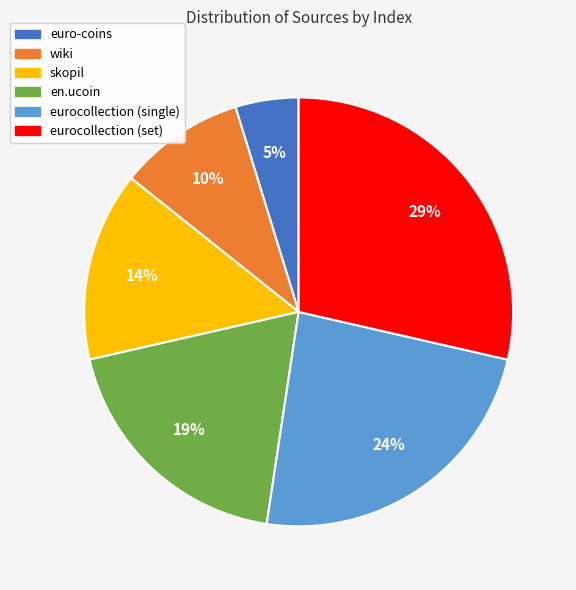

What percentage is the en.ucoin slice, to the nearest percent?

19%